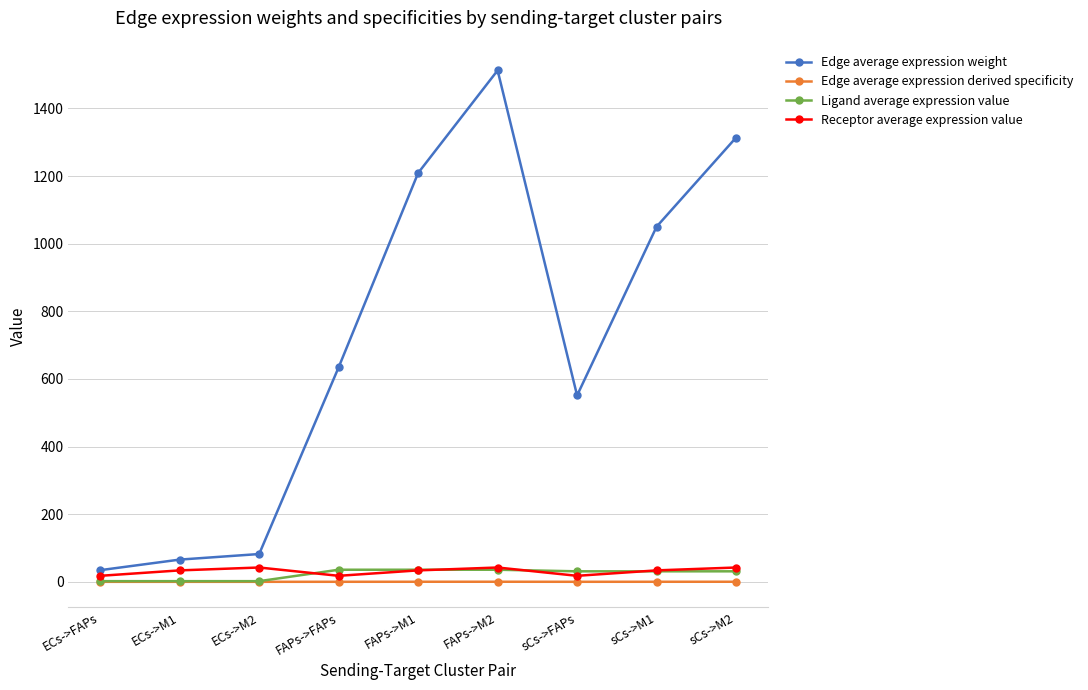

Is the value of Receptor average expression value at ECs->M1 greater than the value of Edge average expression weight at ECs->M1?

No